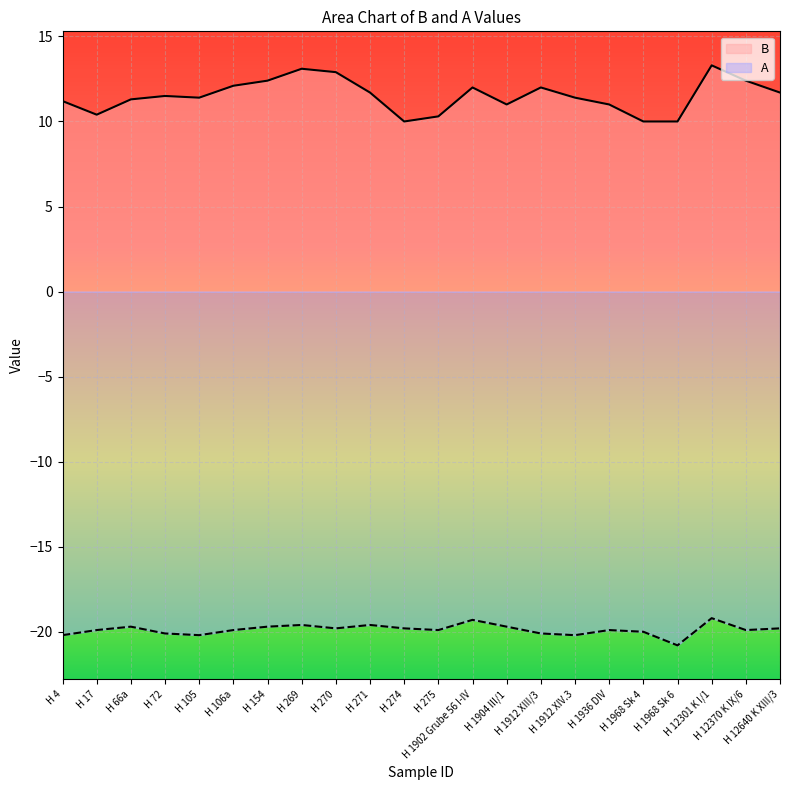

At how many categories does at least one series exceed -17?

22